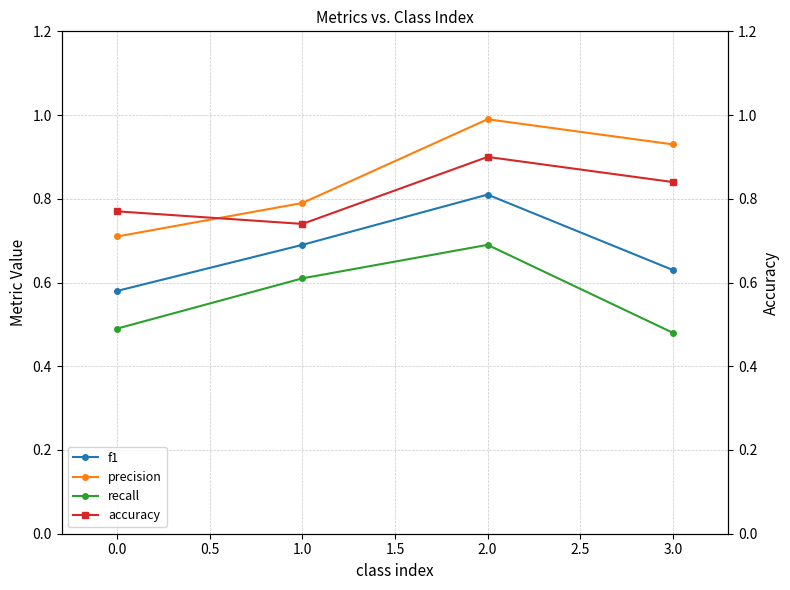

The value of f1 at 1.0 is 0.7. True or false?

True